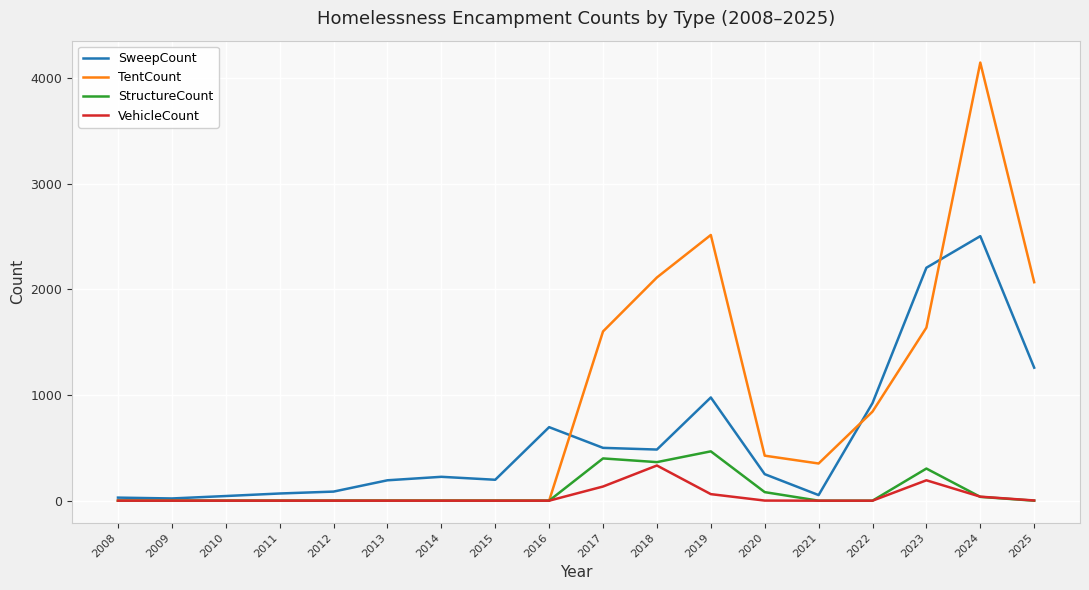

Which category has the highest value across all series?

2024